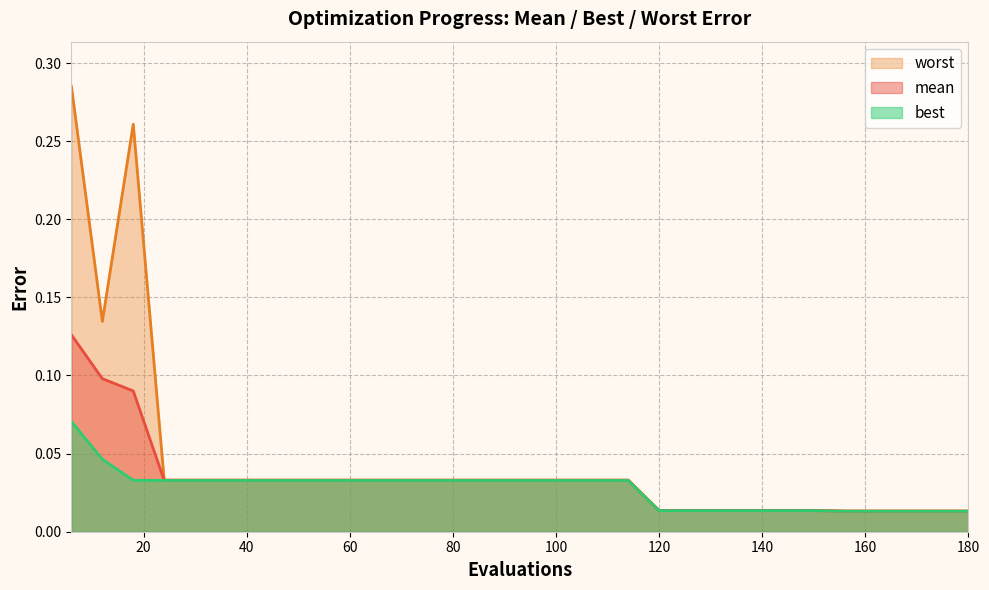

Reading right to left, what are all the values shown in this chart?

mean: 180=0.0	174=0.0	168=0.0	162=0.0	156=0.0	150=0.0	144=0.0	138=0.0	132=0.0	126=0.0	120=0.0	114=0.0	108=0.0	102=0.0	96=0.0	90=0.0	84=0.0	78=0.0	72=0.0	66=0.0	60=0.0	54=0.0	48=0.0	42=0.0	36=0.0	30=0.0	24=0.0	18=0.1	12=0.1	6=0.1
best: 180=0.0	174=0.0	168=0.0	162=0.0	156=0.0	150=0.0	144=0.0	138=0.0	132=0.0	126=0.0	120=0.0	114=0.0	108=0.0	102=0.0	96=0.0	90=0.0	84=0.0	78=0.0	72=0.0	66=0.0	60=0.0	54=0.0	48=0.0	42=0.0	36=0.0	30=0.0	24=0.0	18=0.0	12=0.0	6=0.1
worst: 180=0.0	174=0.0	168=0.0	162=0.0	156=0.0	150=0.0	144=0.0	138=0.0	132=0.0	126=0.0	120=0.0	114=0.0	108=0.0	102=0.0	96=0.0	90=0.0	84=0.0	78=0.0	72=0.0	66=0.0	60=0.0	54=0.0	48=0.0	42=0.0	36=0.0	30=0.0	24=0.0	18=0.3	12=0.1	6=0.3